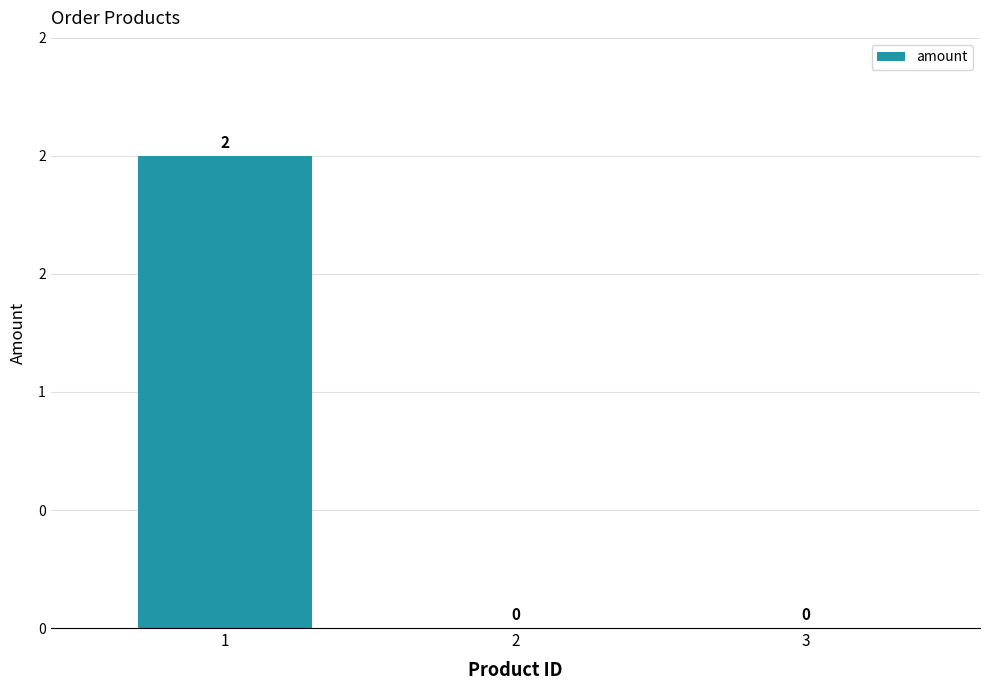

Which category has the highest value across all series?

1